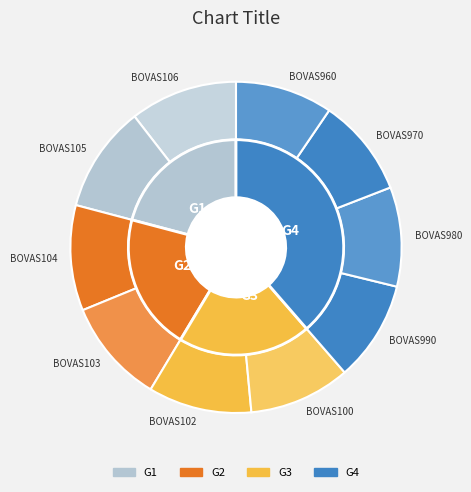

The BOVAS105 slice represents 23% of the pie. True or false?

False